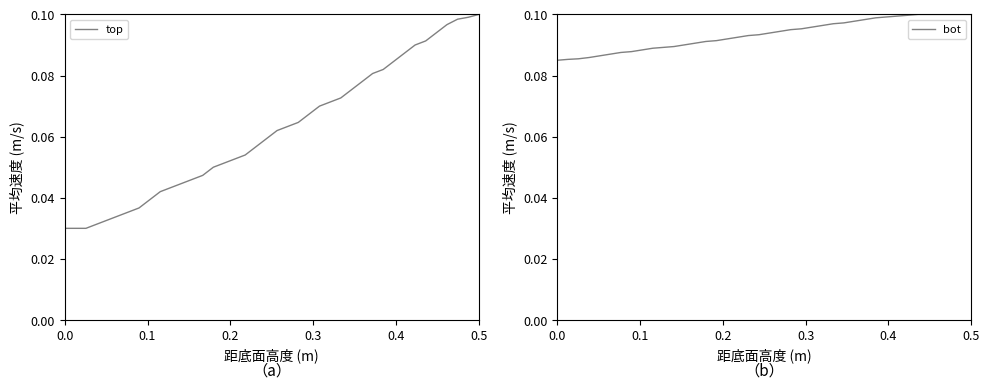

True or false: bot and top intersect in this chart.

False